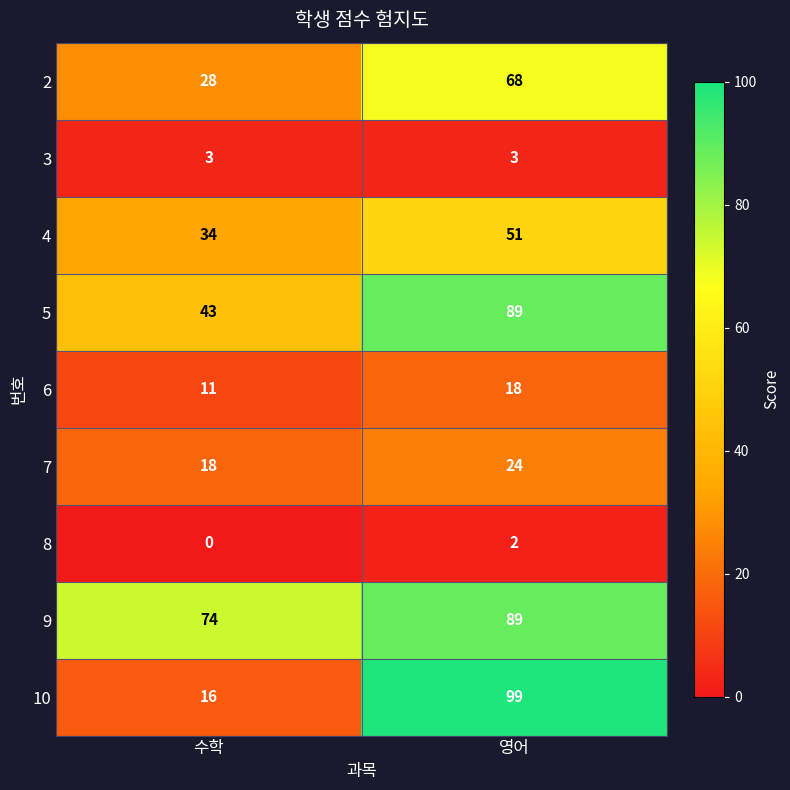

Which series has the largest range (max minus min)?

10